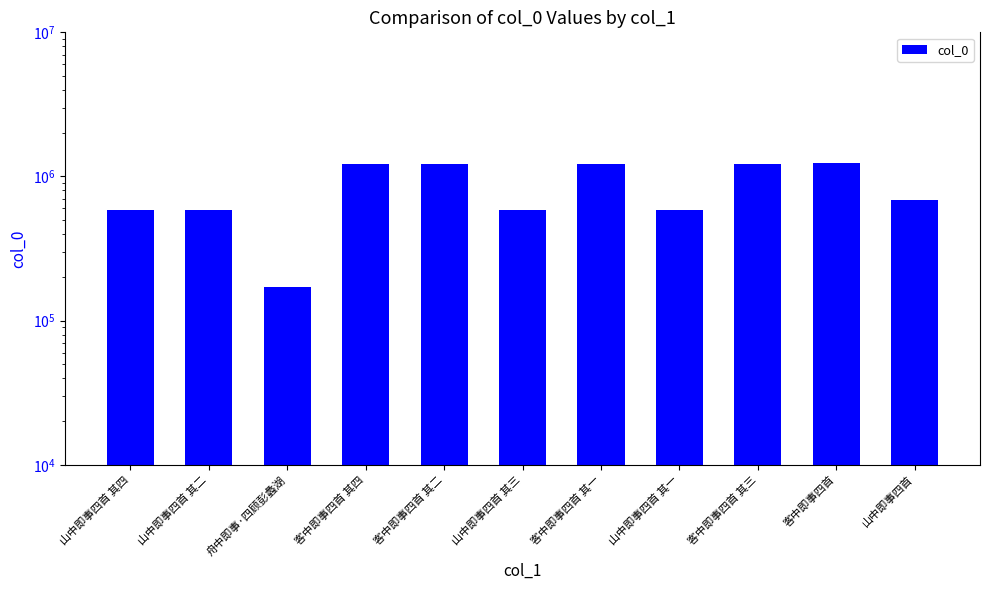

The value at 山中即事四首 其三 is 581371. True or false?

True